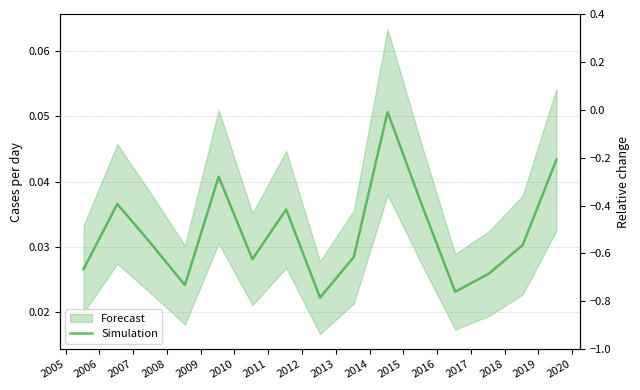

Which has a higher value, 2012 or 2006?

2006